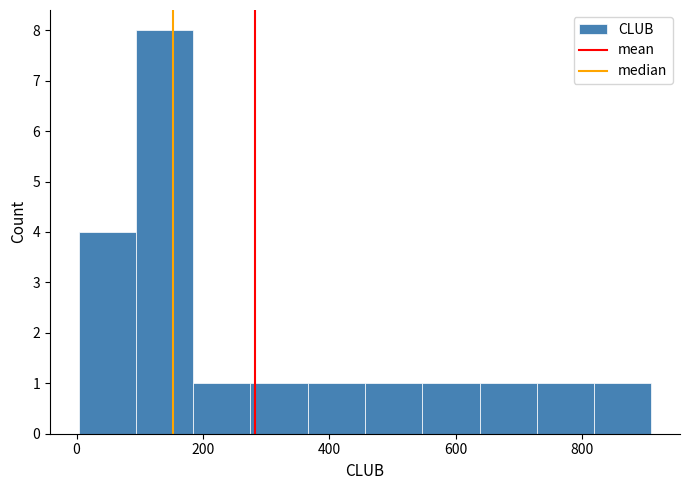

Reading left to right, transcribe this chart: for each bar, give the range it covers on the x-axis and its height. Neither the bar edges nor the heights are printed on the chart, so give them approximately, as read against the axes.

0 to 100: 4
100 to 180: 8
180 to 280: 1
280 to 360: 1
360 to 460: 1
460 to 540: 1
540 to 640: 1
640 to 720: 1
720 to 820: 1
820 to 920: 1